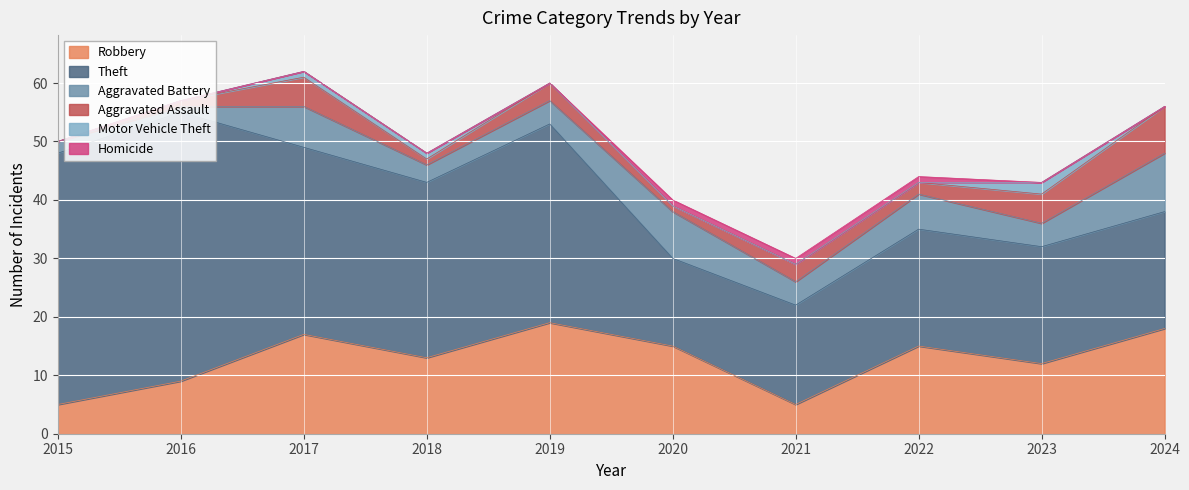

Which label corresponds to the largest value in the chart?

2016